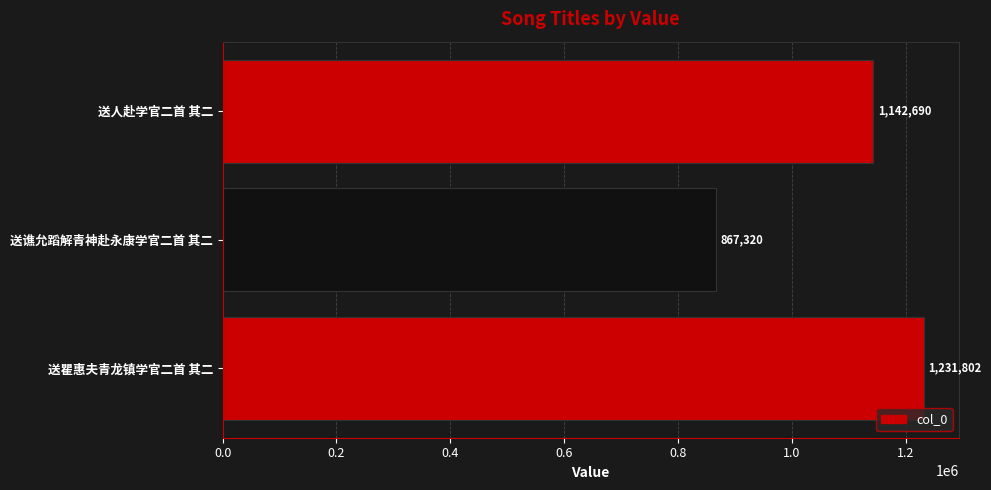

Reading top to bottom, what are all the values shown in this chart?

1142690	867320	1231802